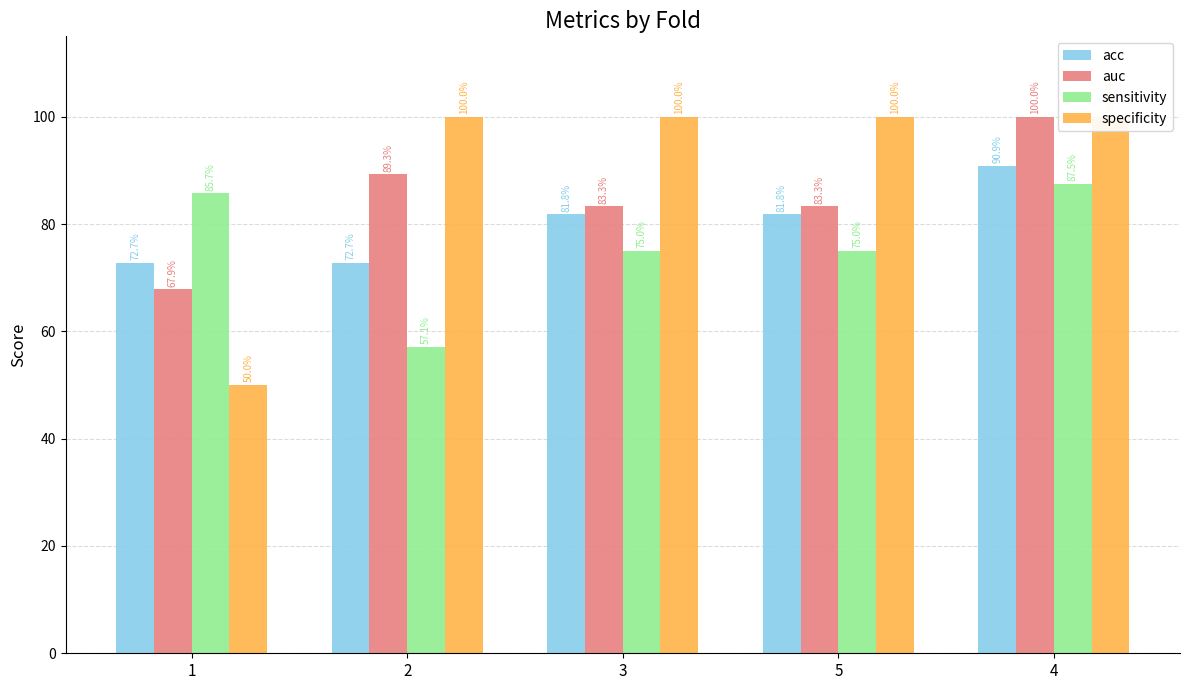

Is it true that auc equals 1.5 at 2?

False